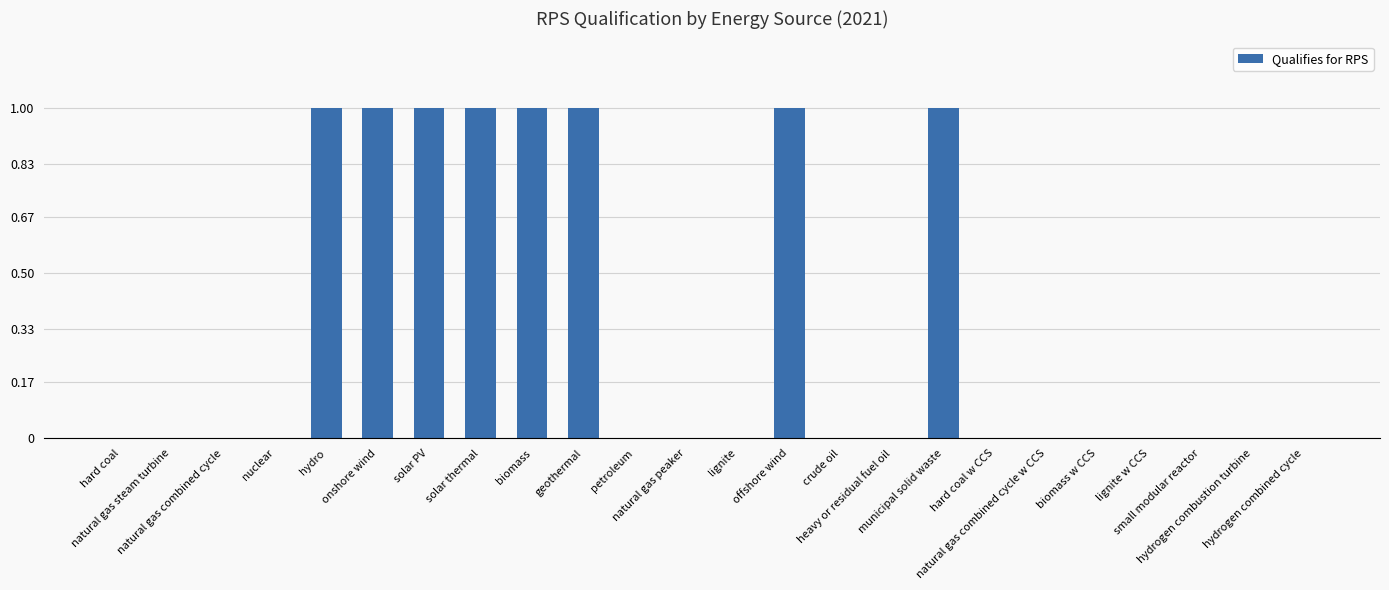

How many values are between 0 and 1?

24